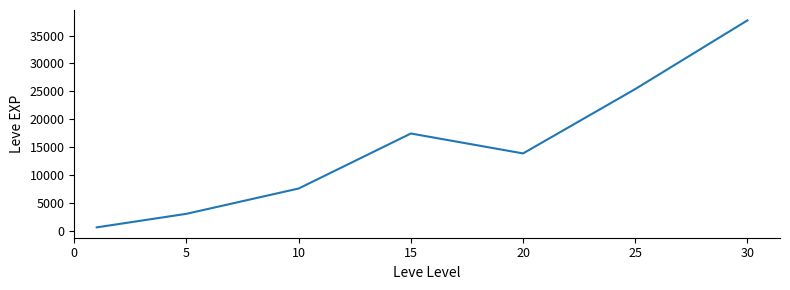

How many interior local peaks (higher than both neighbors) does the data have?

1